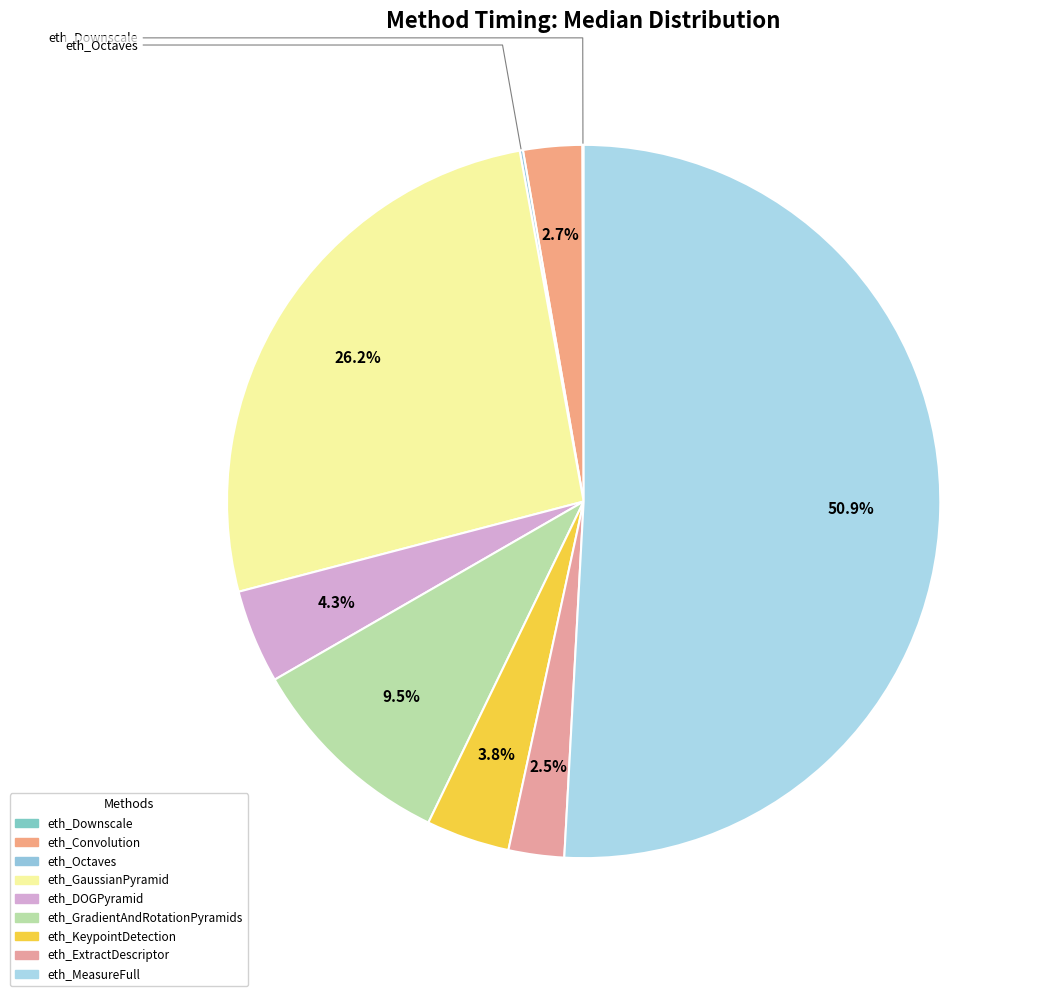

Count the number of slices in the pie.

9